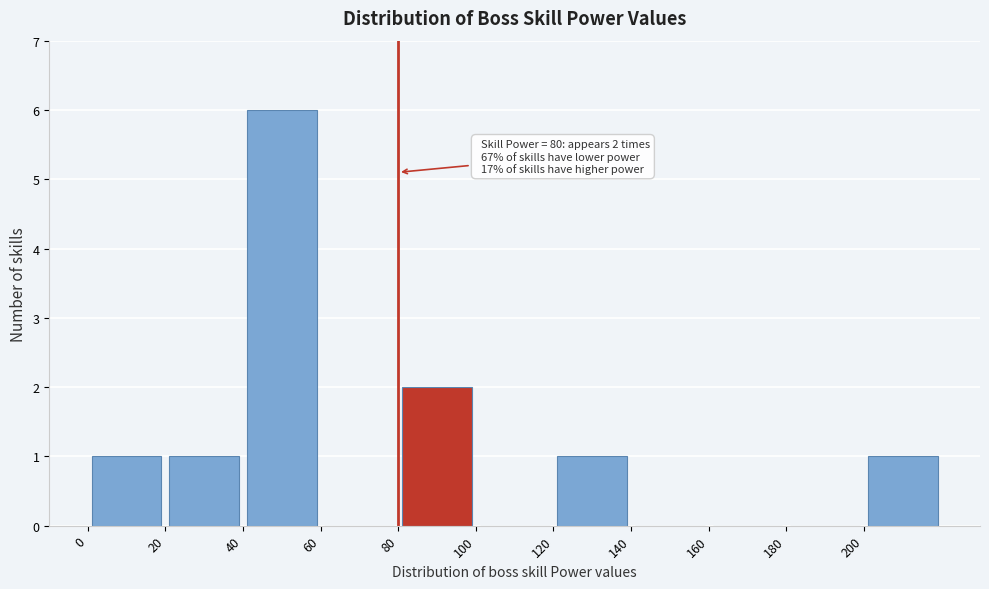

Which range on the x-axis has the tallest bar?

40 to 60